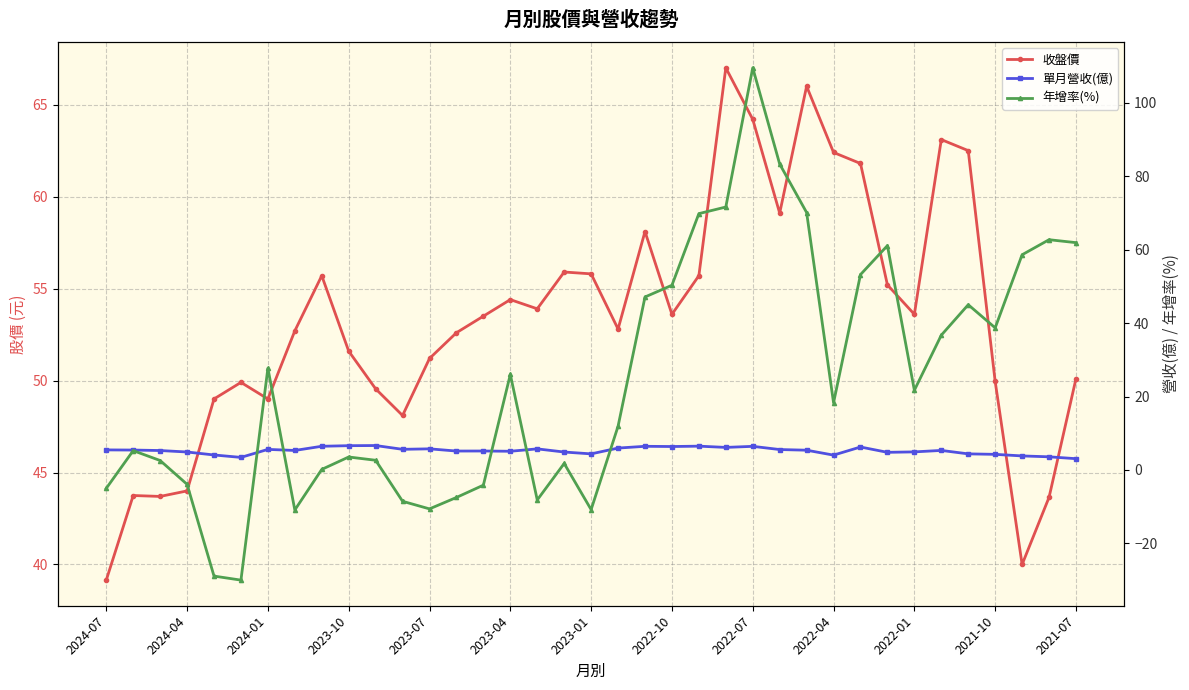

In 收盤價, how many points are lower than both neighbors (excluding endpoints)?

9